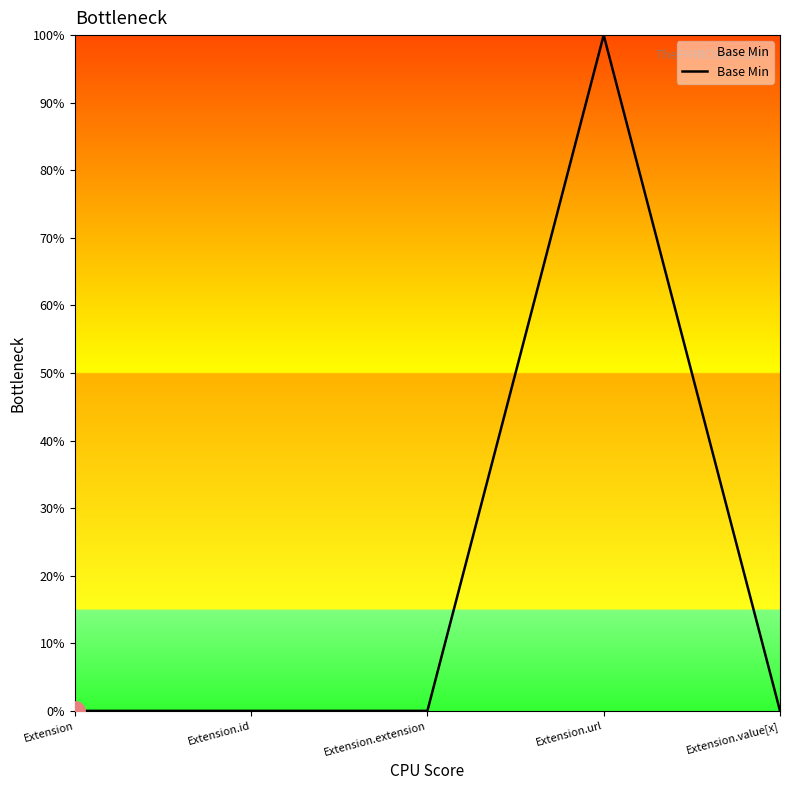

Does the chart have visible grid lines?

No